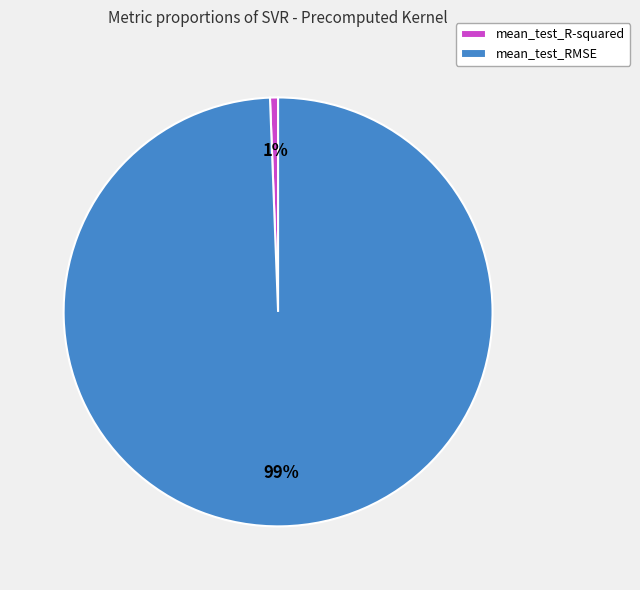

To the nearest percent, what percentage of the pie is mean_test_RMSE?

99%